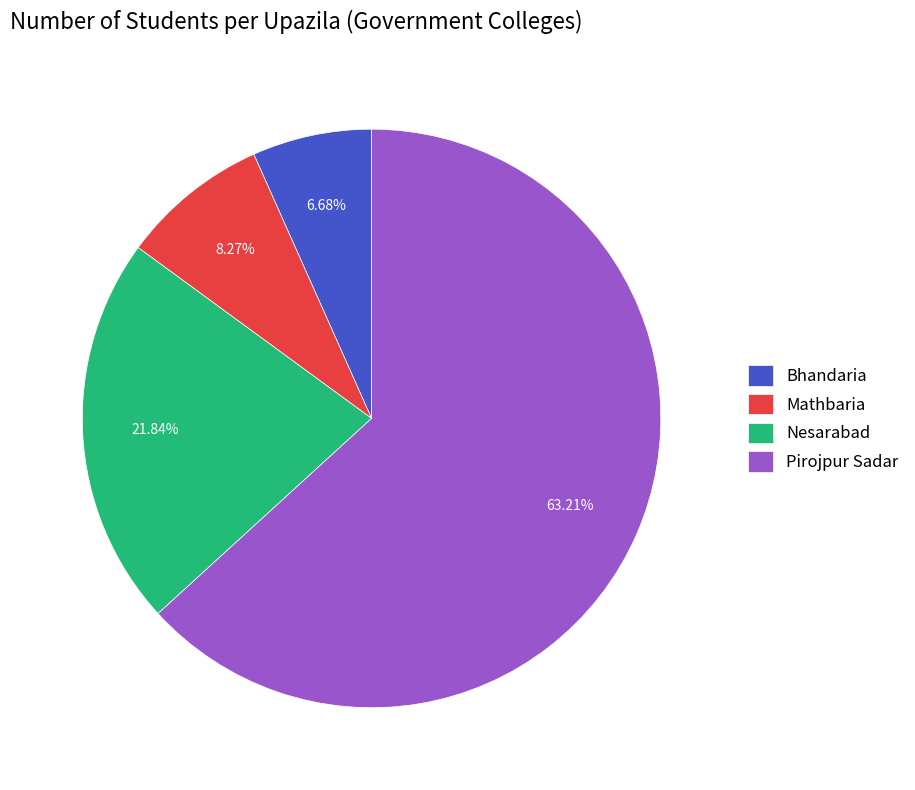

Rank the categories by value from lowest to highest.

Bhandaria, Mathbaria, Nesarabad, Pirojpur Sadar